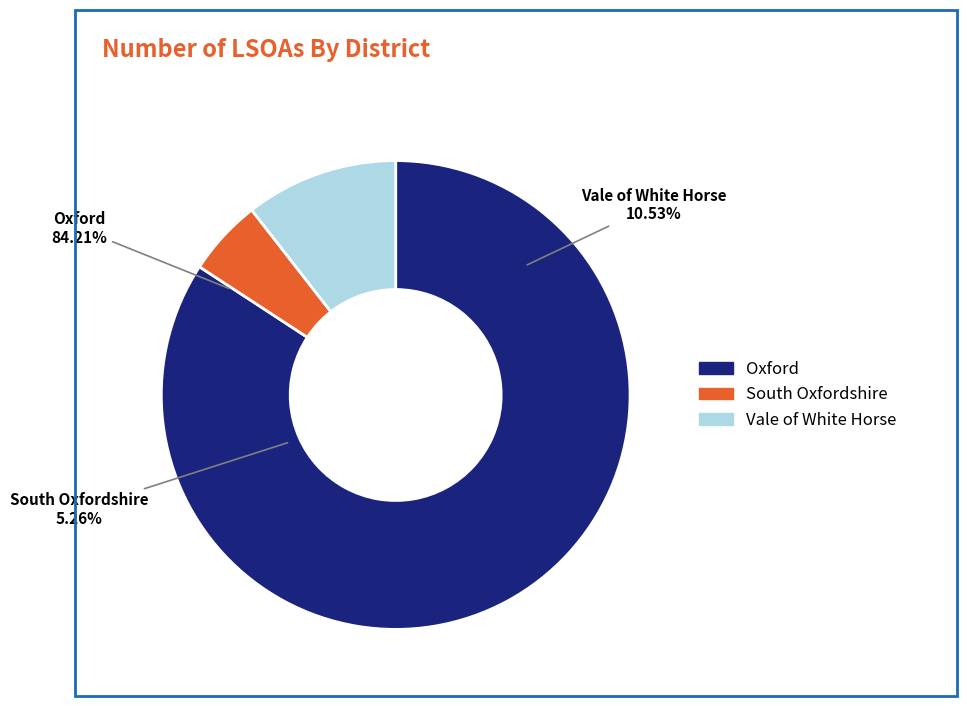

True or false: Vale of White Horse accounts for 21% of the total.

False